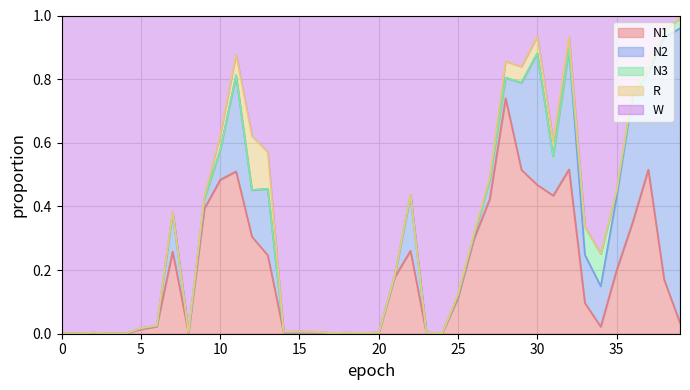

Does the chart have visible grid lines?

Yes